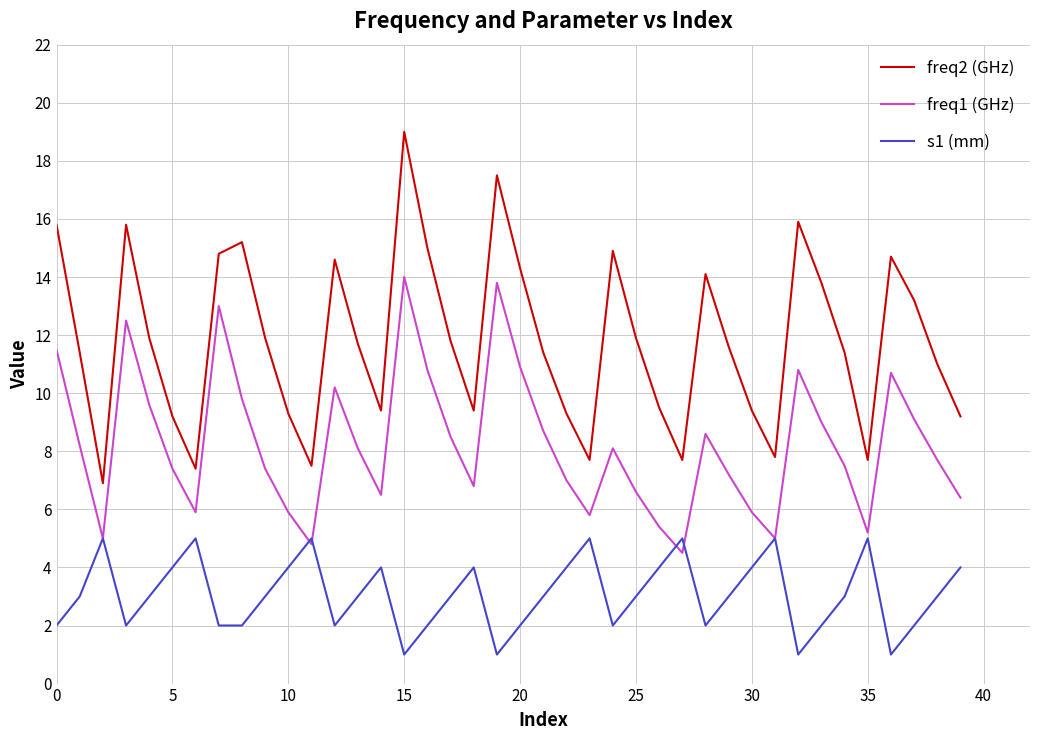

True or false: freq2 (GHz) and freq1 (GHz) cross at least once.

False